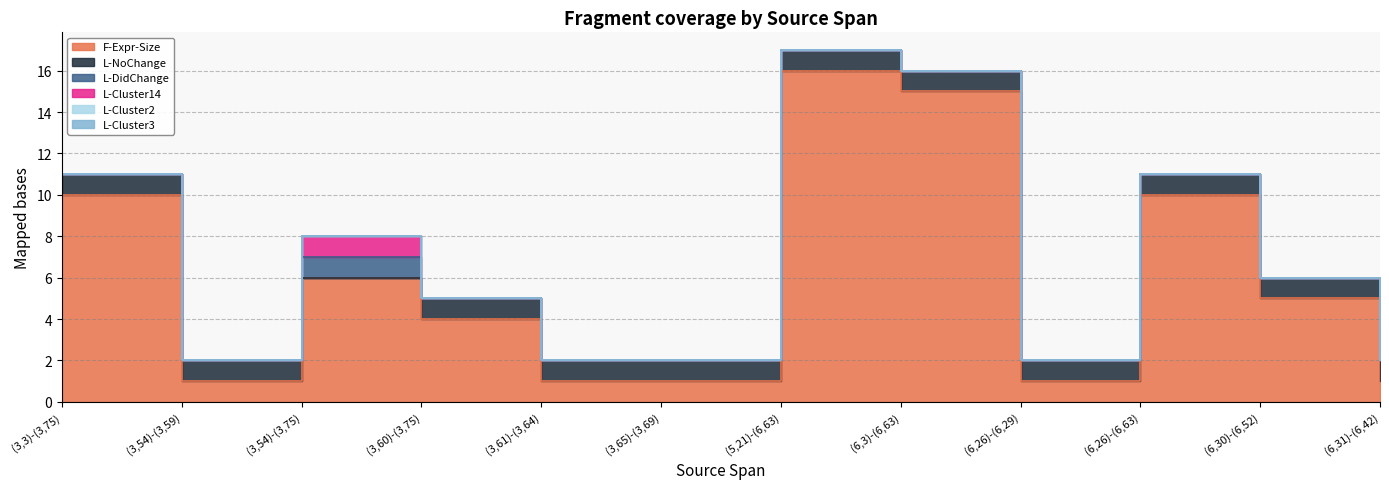

Which label corresponds to the smallest value in the chart?

(3,54)-(3,75)